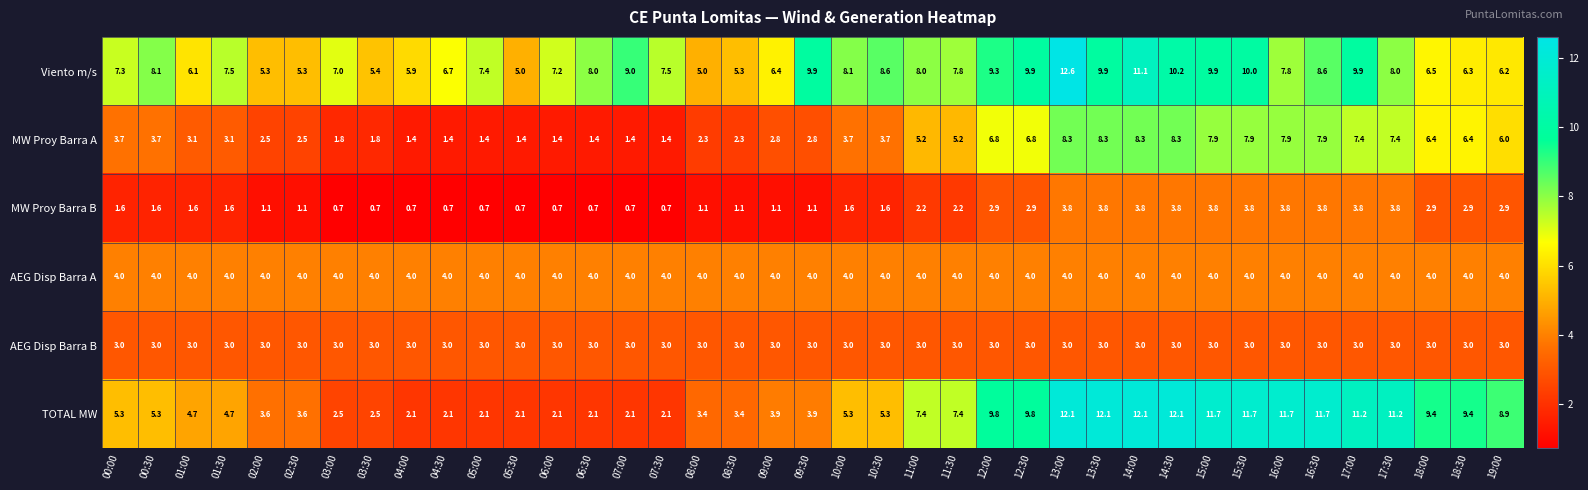

True or false: MW Proy Barra B has a value of 4.7 at 19:00.

False